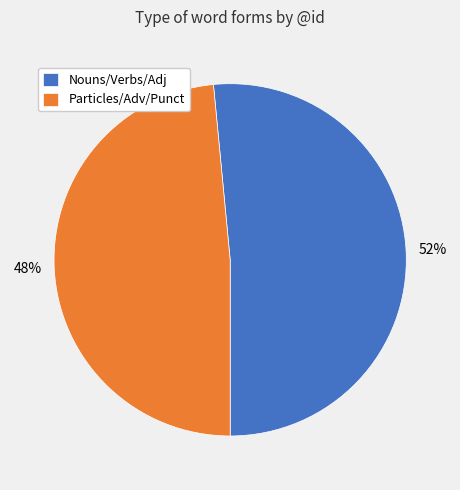

To the nearest percent, what is the average slice percentage?

50%